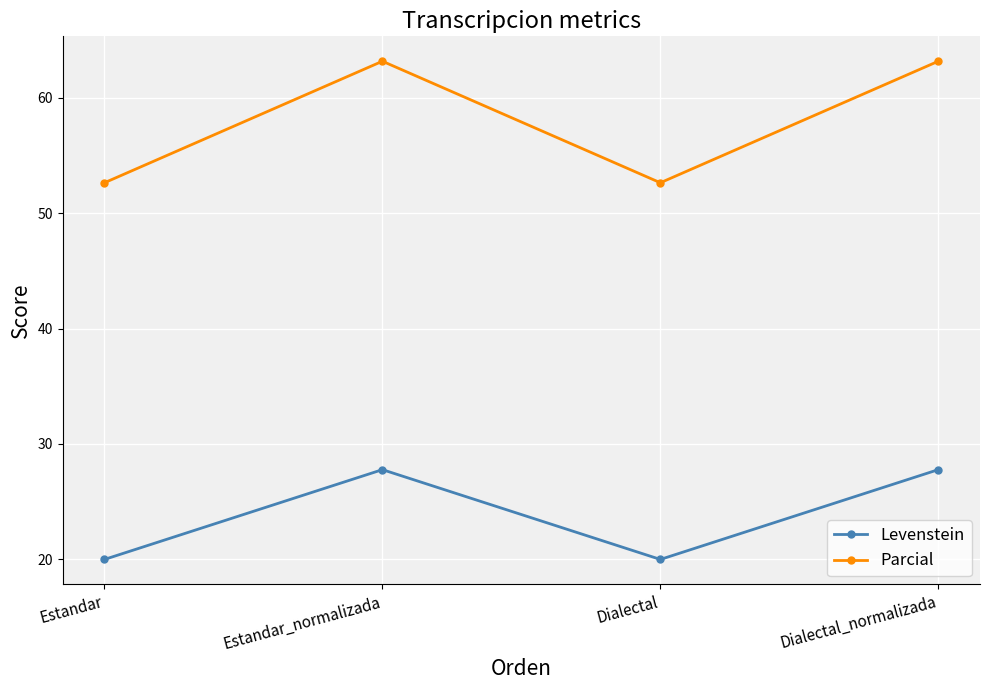

What is the minimum value for Parcial?

52.6